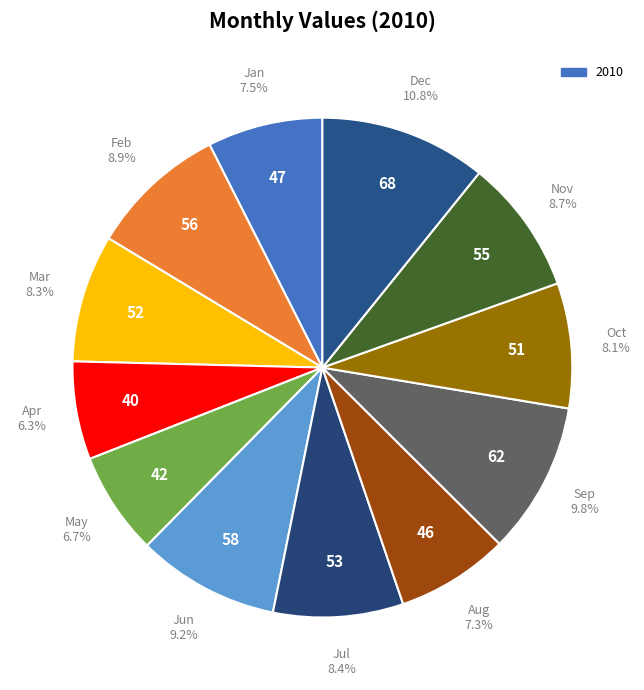

Count the number of slices in the pie.

12